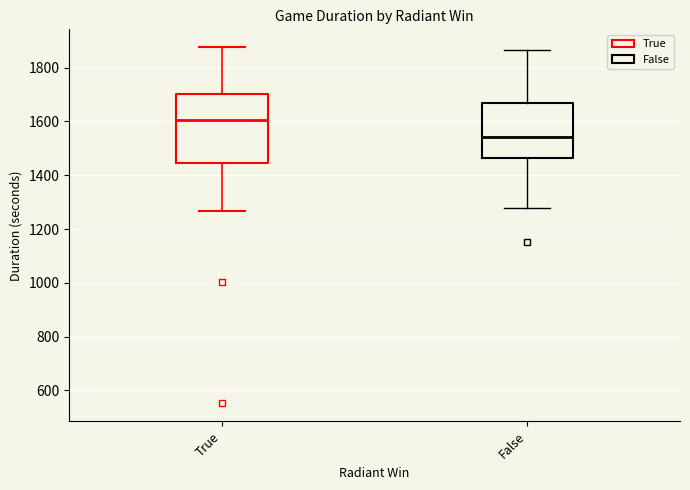

Which box's median line is the highest?

True